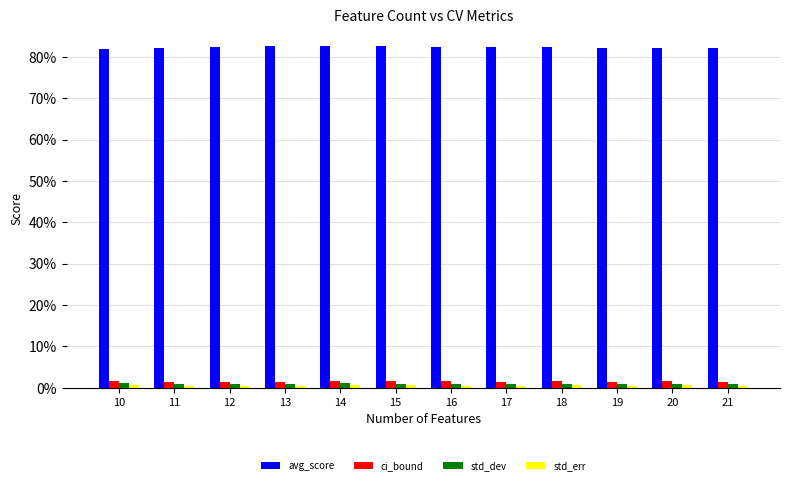

The value of ci_bound at 14 is 0.0. True or false?

False